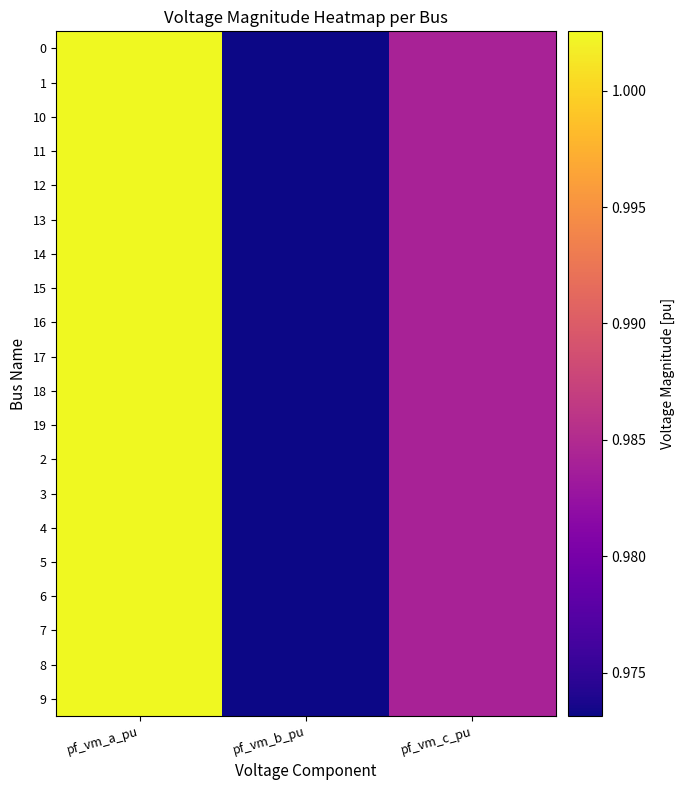

How many series are shown in this chart?

20